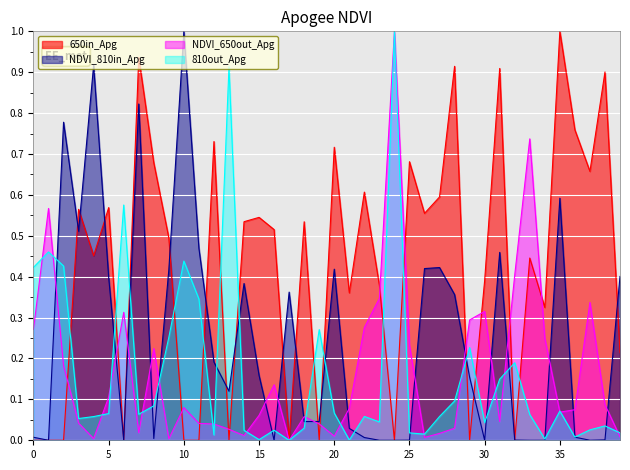

What are all the series names shown in the legend?

650in_Apg, NDVI_810in_Apg, NDVI_650out_Apg, 810out_Apg